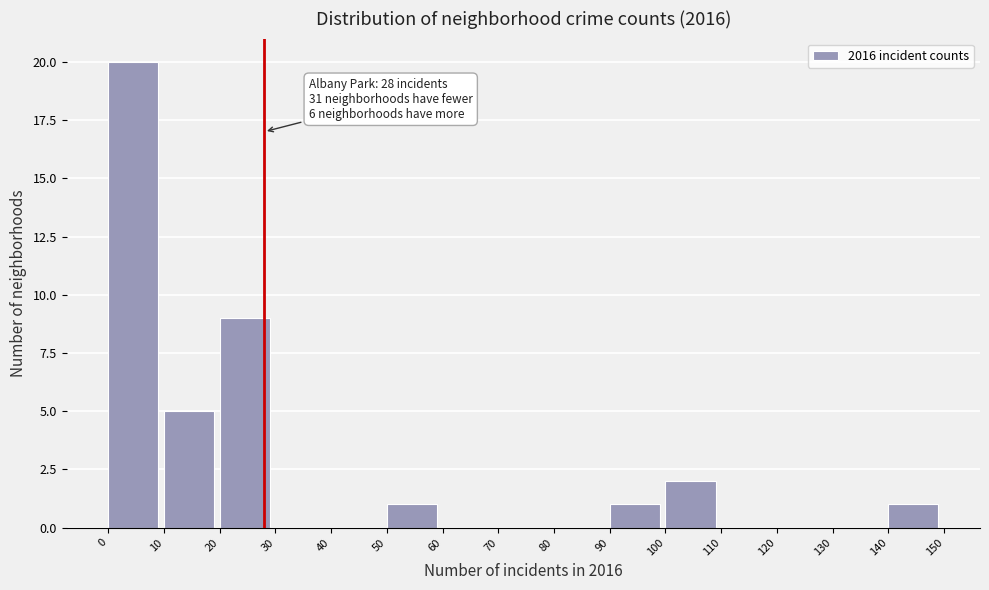

Over which range of the x-axis is the bar tallest?

0 to 10